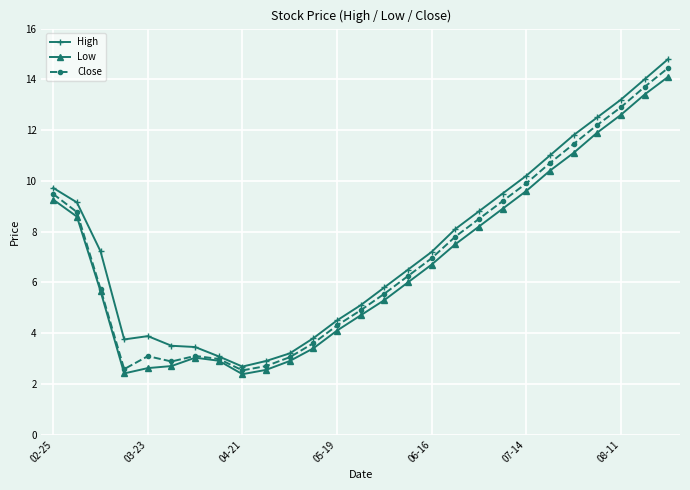

What is the value of the Close point at the 25th from the left?

12.9